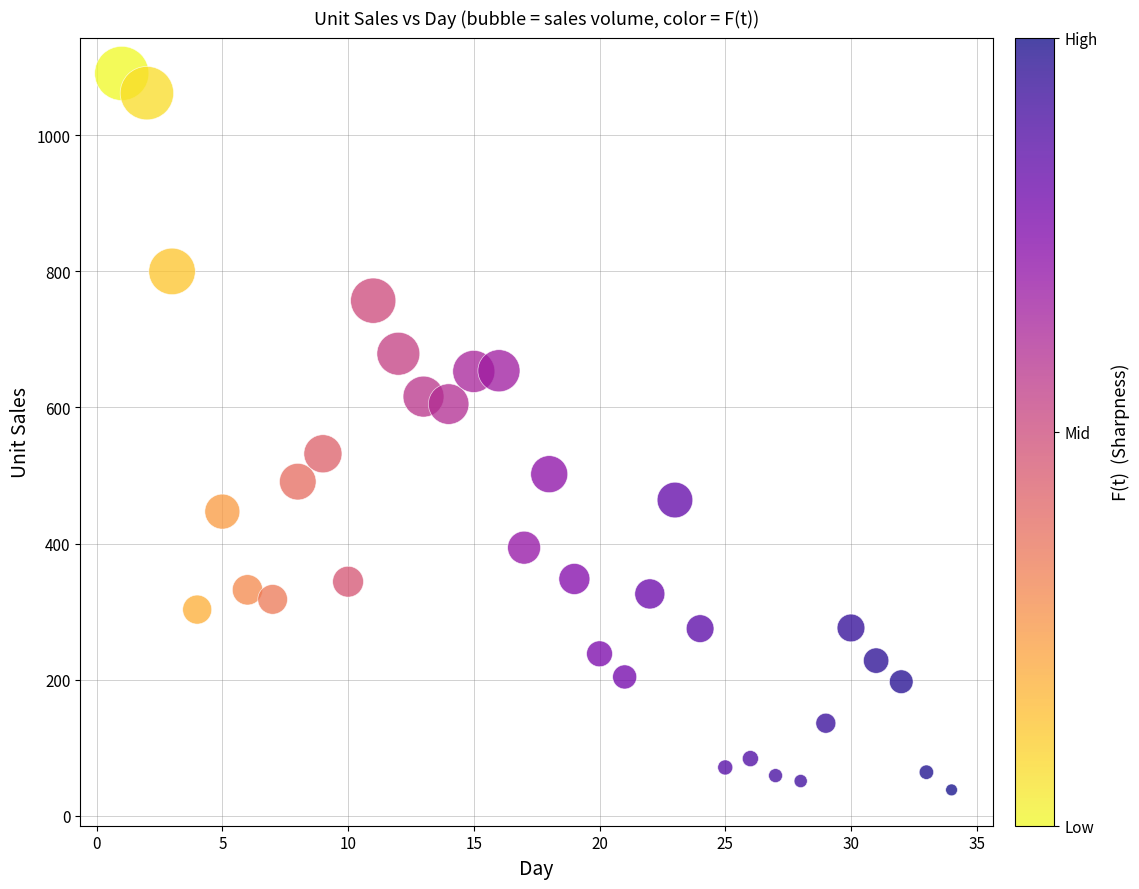

What is the range of Y values (max minus min)?

1053